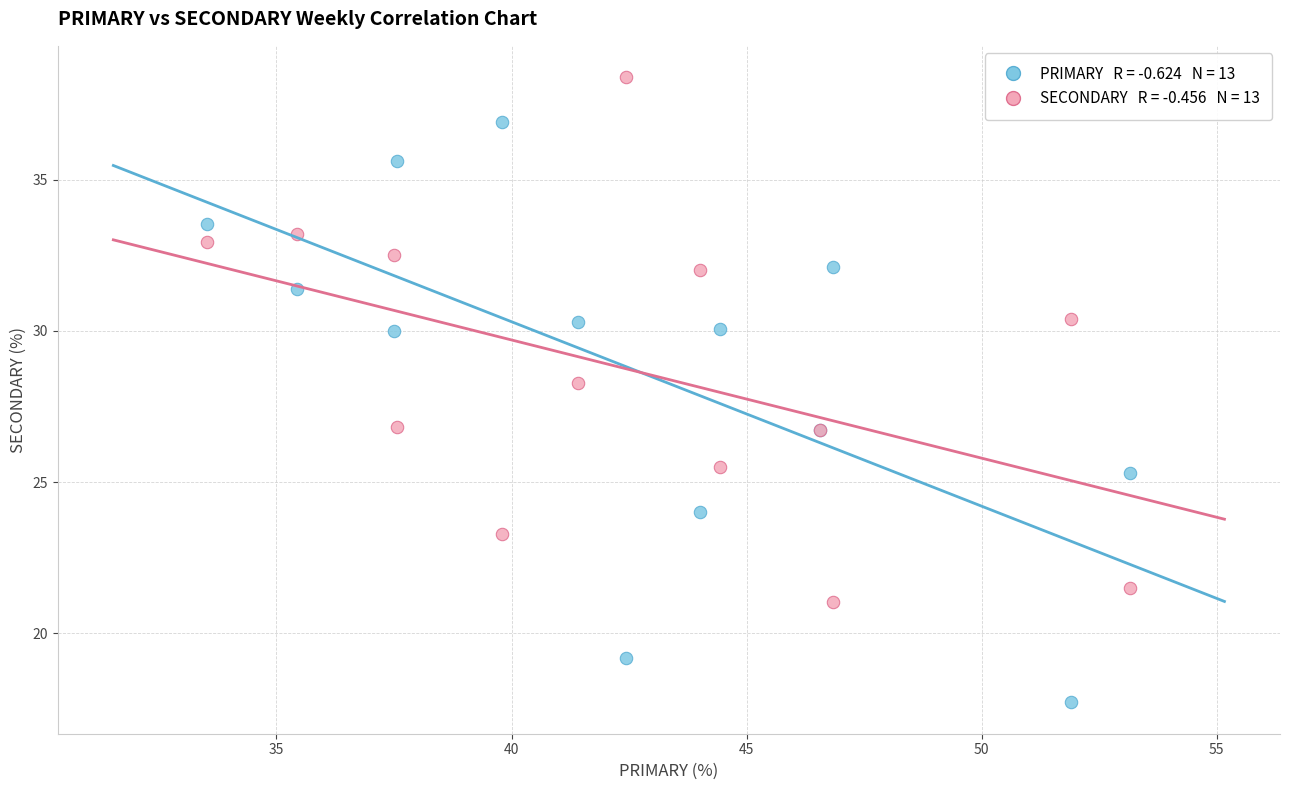

Across all series, what Y value is closest to 28?

28.3